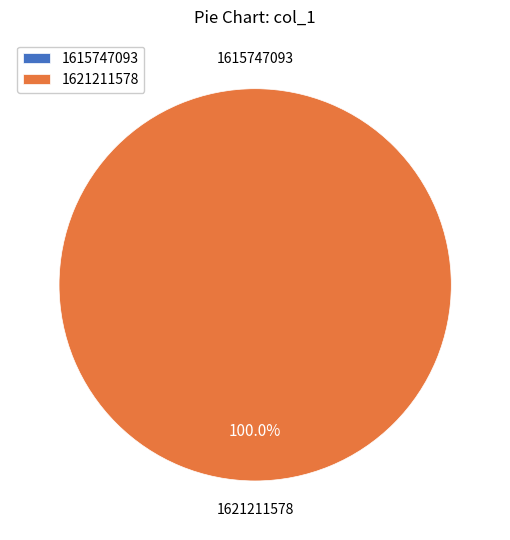

What is the largest slice in the pie chart?

1621211578